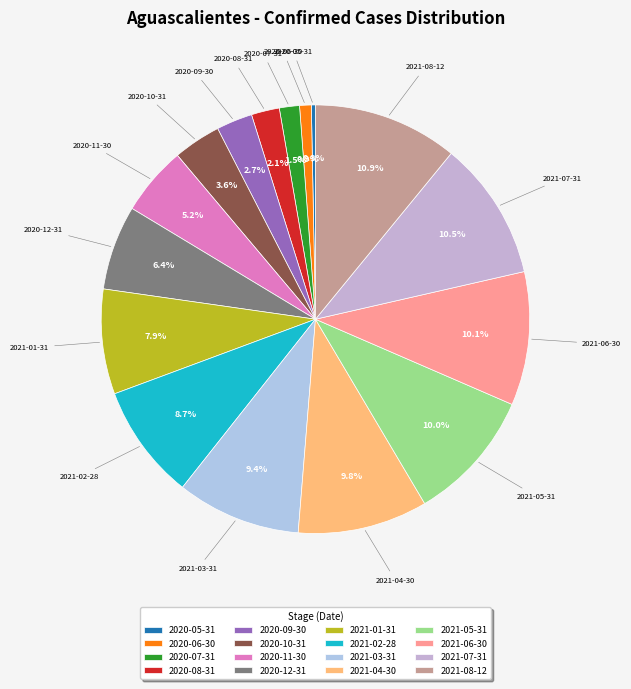

How many segments does this pie chart have?

16